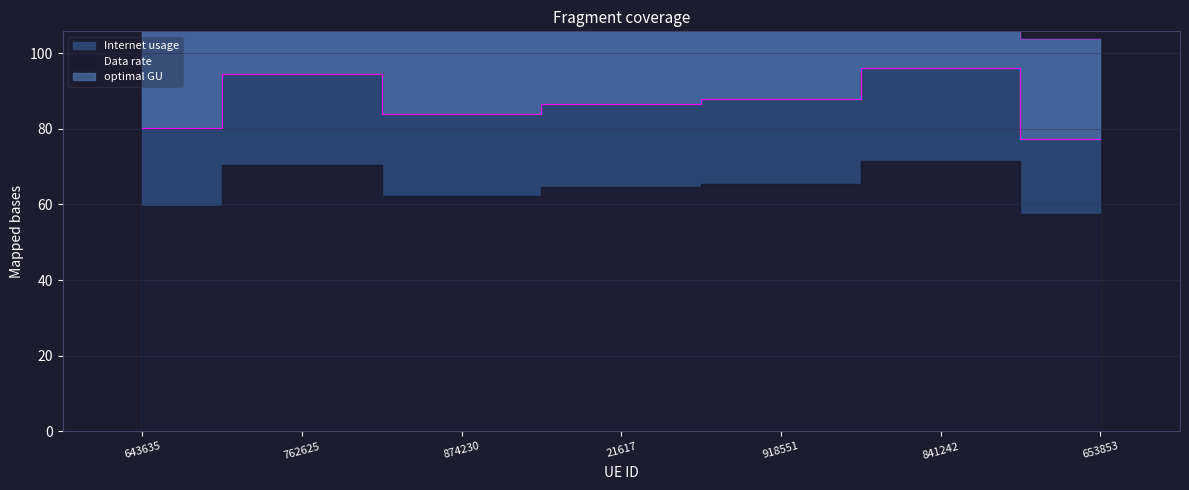

What is the sum of all Internet usage values?

606.5